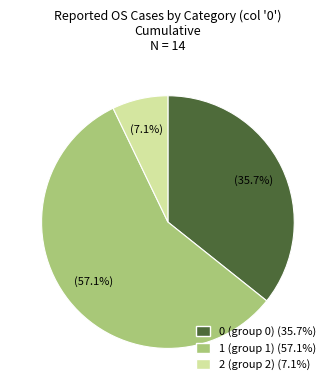

Which slice is the largest?

1 (group 1) (57.1%)